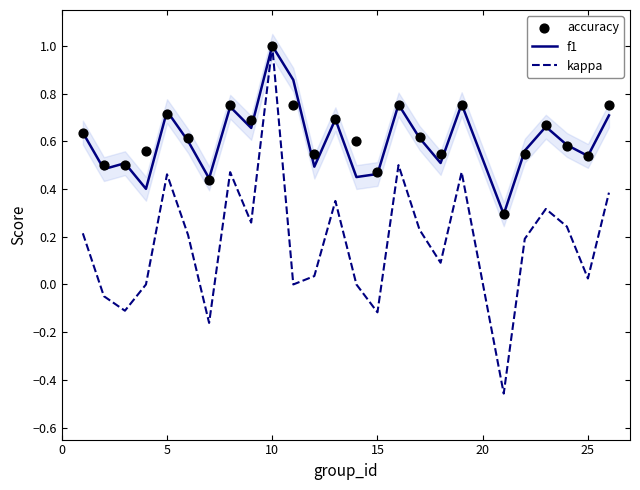

At how many categories does at least one series exceed 0?

25